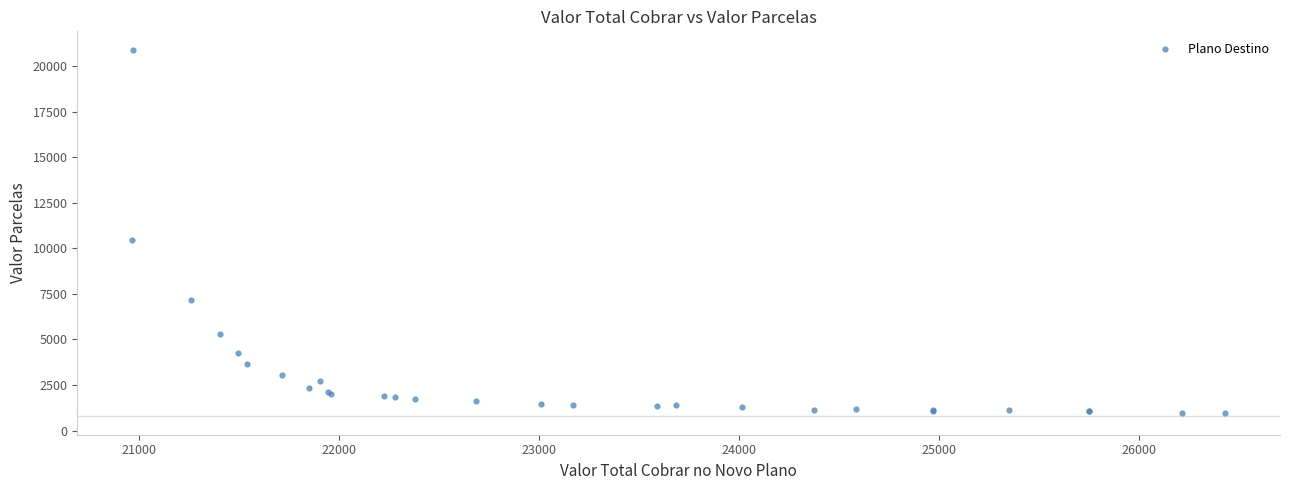

What Y value in the scatter plot is closest to 10928?

10458.4